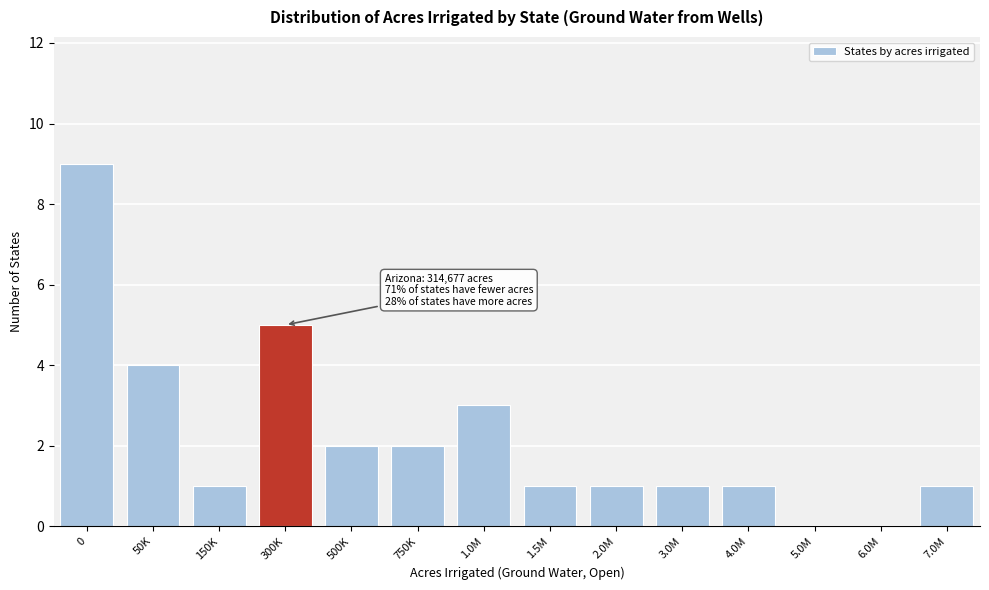

Reading left to right, transcribe all the data shown in this chart.

0=9	50K=4	150K=1	300K=5	500K=2	750K=2	1.0M=3	1.5M=1	2.0M=1	3.0M=1	4.0M=1	5.0M=0	6.0M=0	7.0M=1